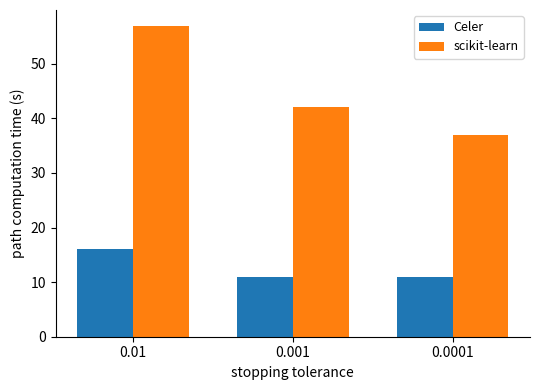

Which series has the widest spread of values?

scikit-learn